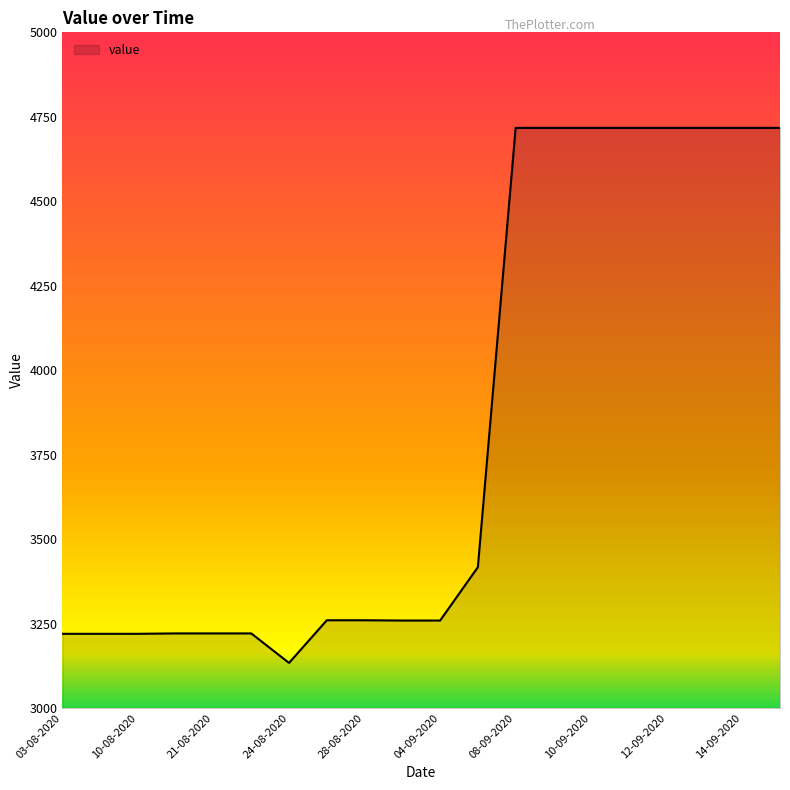

What is the maximum value shown in the chart?

4717.1